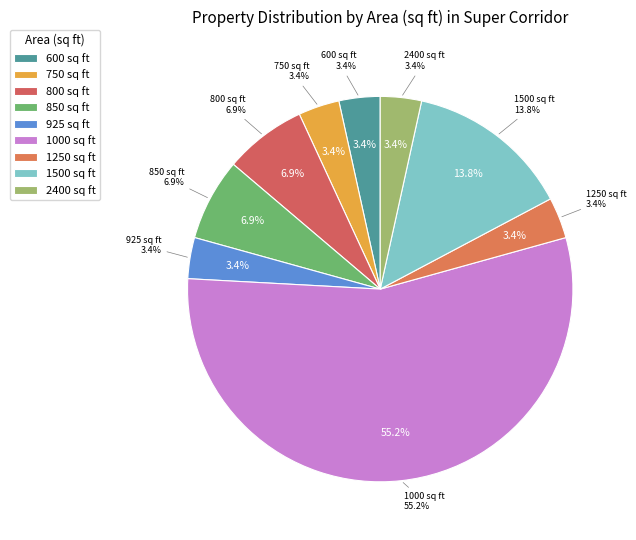

True or false: 600 accounts for 3% of the total.

True